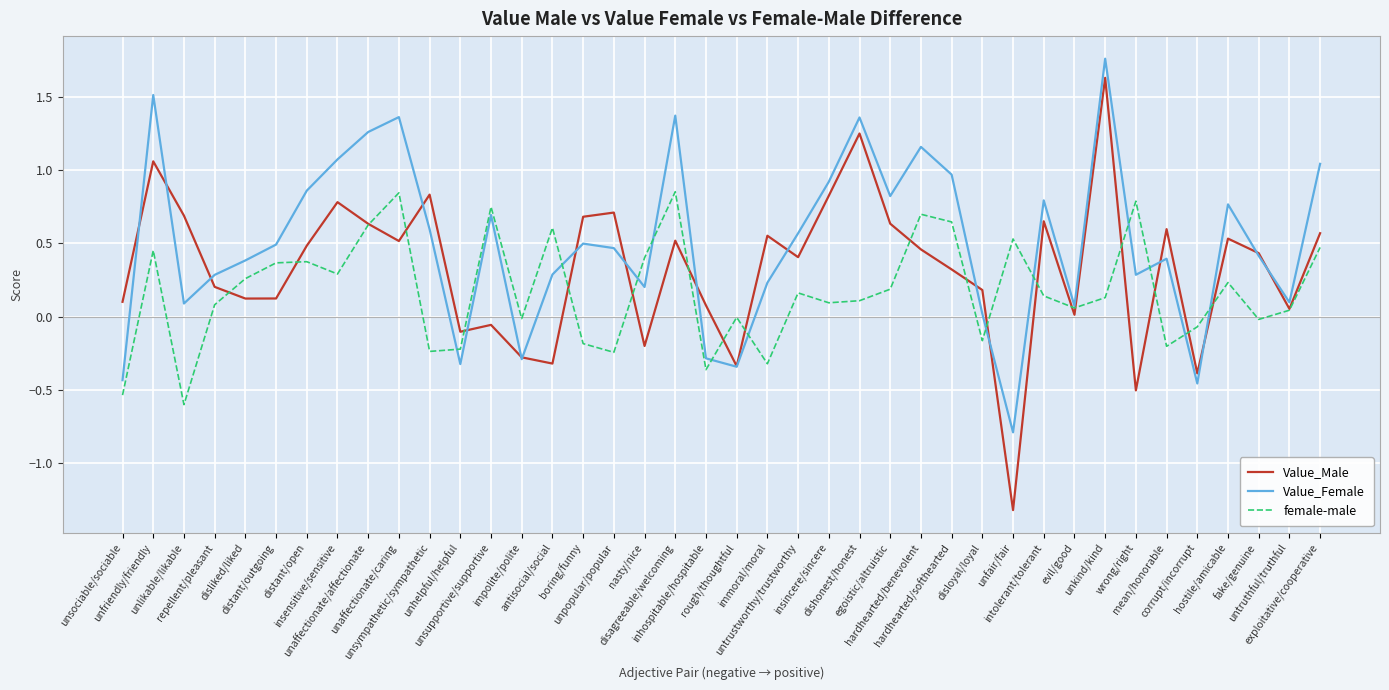

What position from the left is evil/good?

32